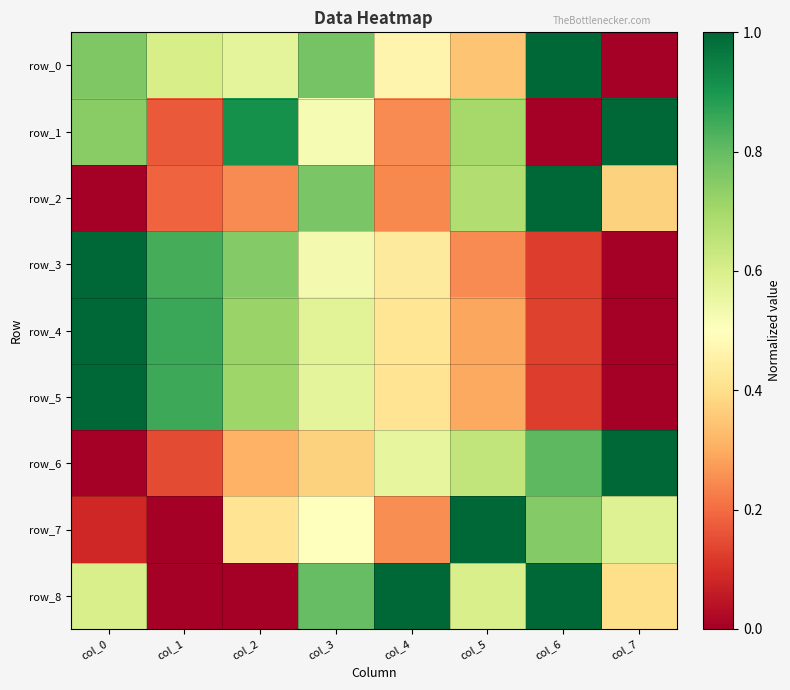

Is the value of row_0 at col_0 greater than the value of row_2 at col_7?

Yes